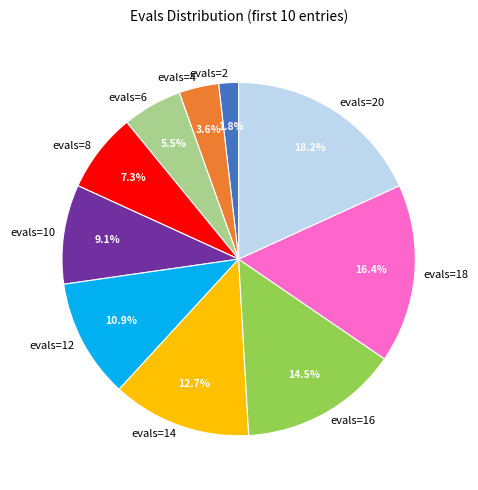

Between evals=12 and evals=10, which is larger?

evals=12